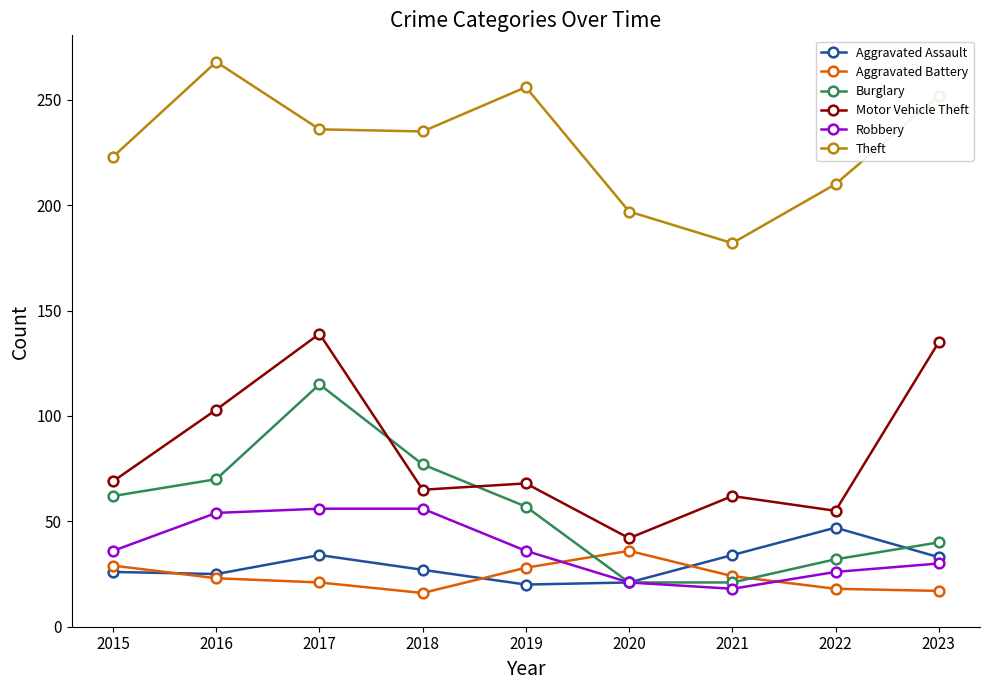

Is it true that Theft equals 381 at 2015?

False